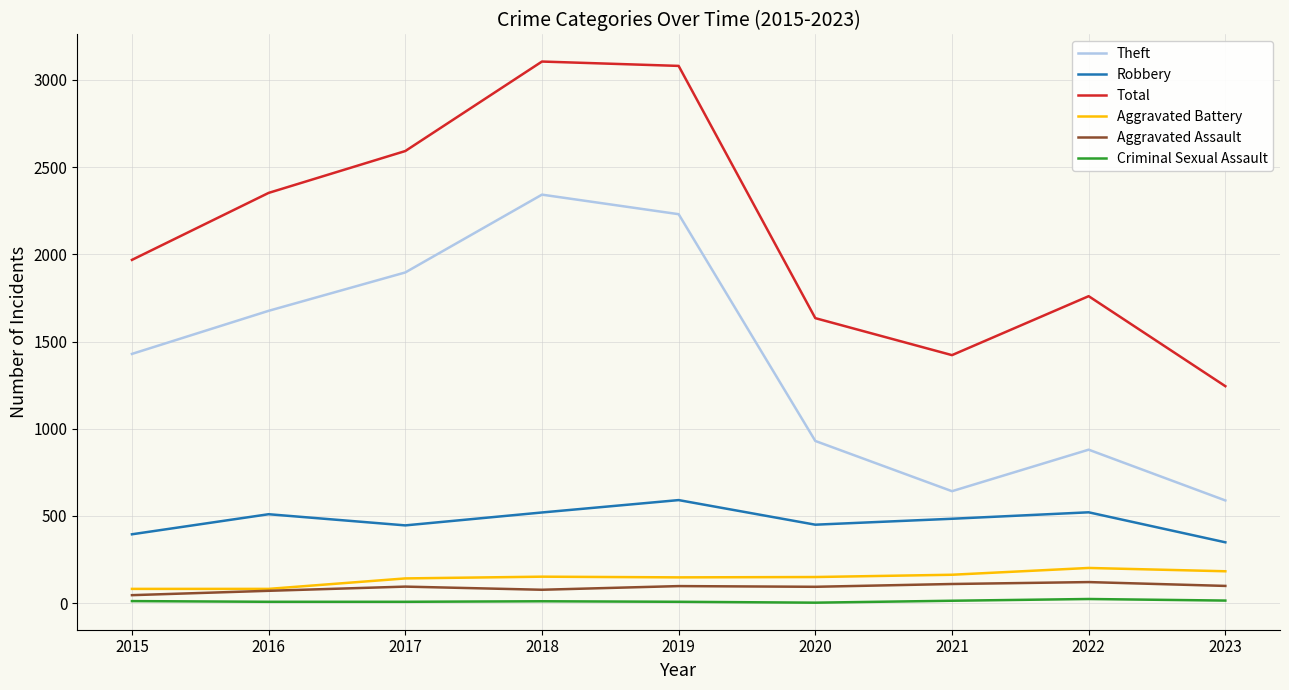

Which series has the largest range (max minus min)?

Total